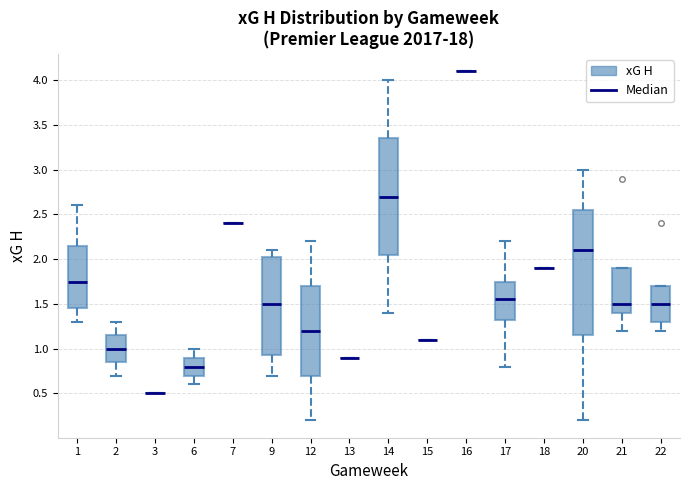

Where does the upper whisker of the box at x = 6 end on the y-axis? The values are not printed on the chart, so give them approximately, as read against the axis.

1.00